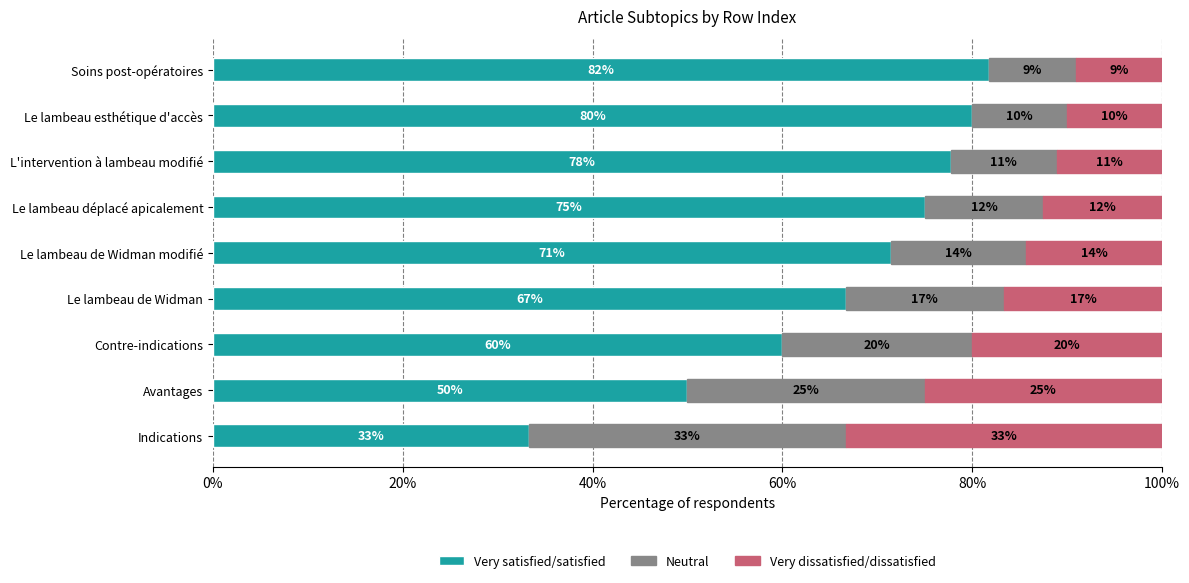

What are all the series names shown in the legend?

Very satisfied/satisfied, Neutral, Very dissatisfied/dissatisfied